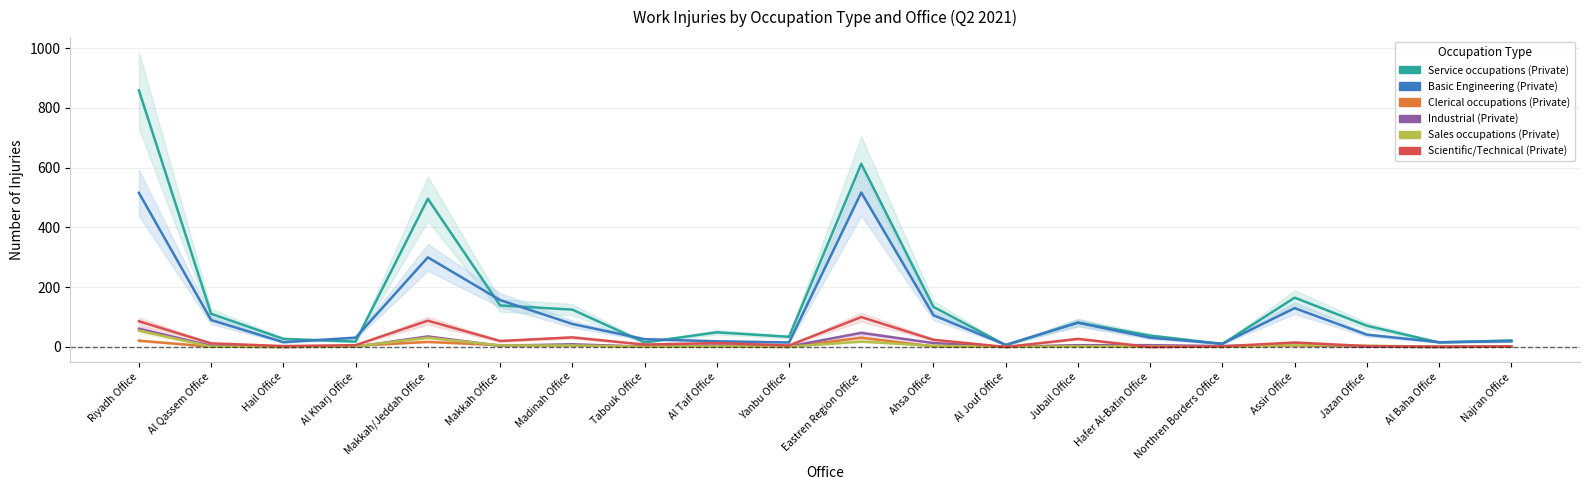

List the labels in order of Clerical occupations (Private) value, largest first.

Eastren Region Office, Riyadh Office, Makkah/Jeddah Office, Makkah Office, Madinah Office, Assir Office, Al Kharj Office, Jubail Office, Al Taif Office, Ahsa Office, Al Qassem Office, Tabouk Office, Al Jouf Office, Northren Borders Office, Jazan Office, Najran Office, Hail Office, Yanbu Office, Hafer Al-Batin Office, Al Baha Office